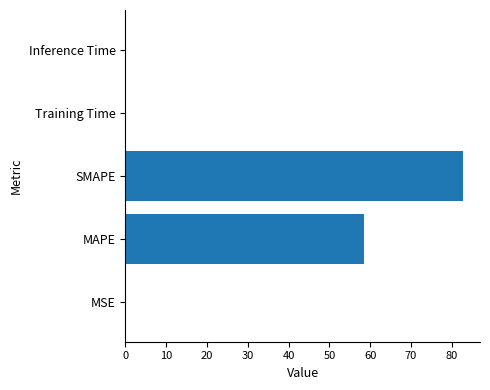

What value does the data have at MAPE?

58.5